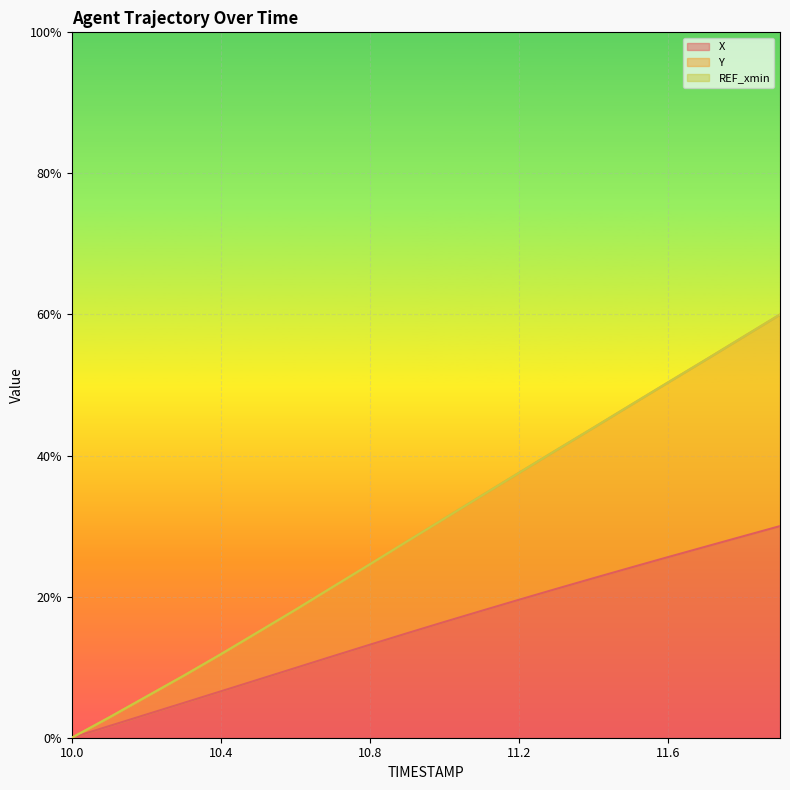

How many data points in X are above 0?

19